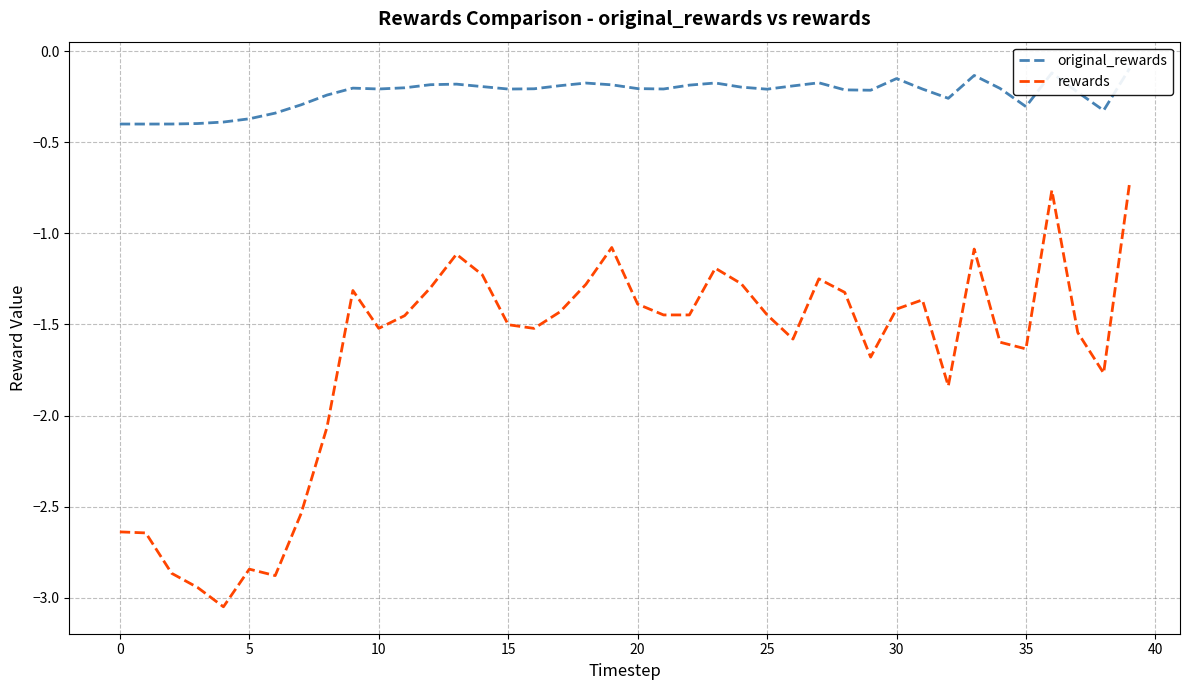

The value of rewards at 20 is -0.4. True or false?

False